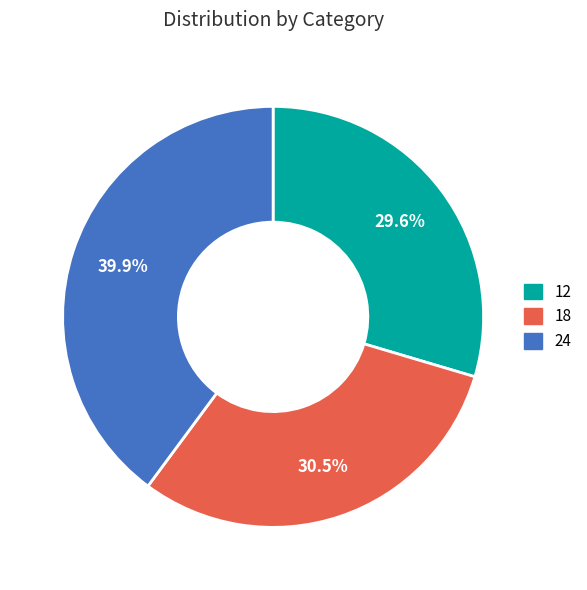

What is the smallest slice in the pie chart?

12